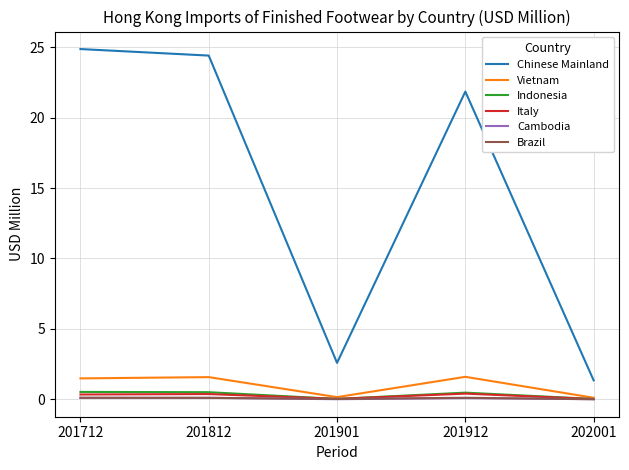

True or false: Chinese Mainland and Vietnam intersect in this chart.

False